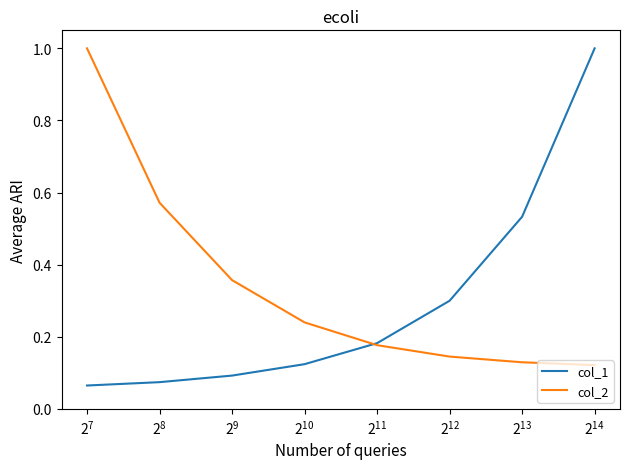

Which series has the largest total across all categories?

col_2